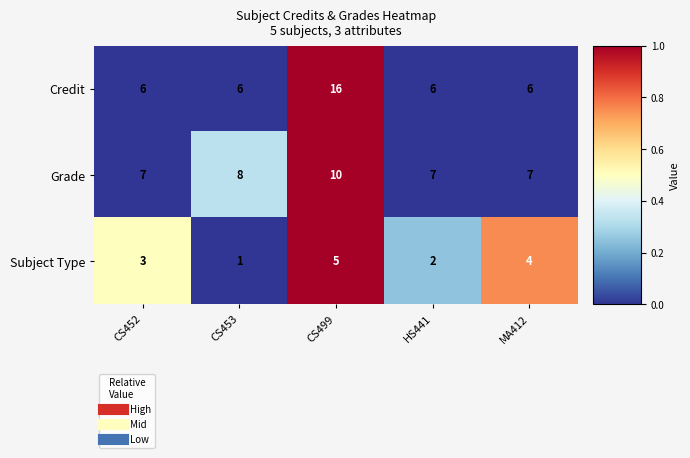

What is the spread (max minus min) of values at MA412?

0.8